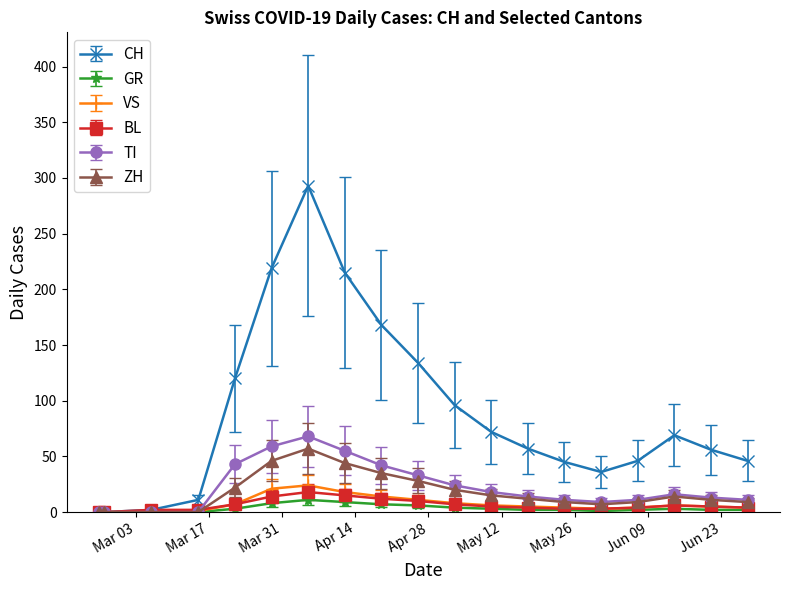

Count the number of categories in the chart.

19